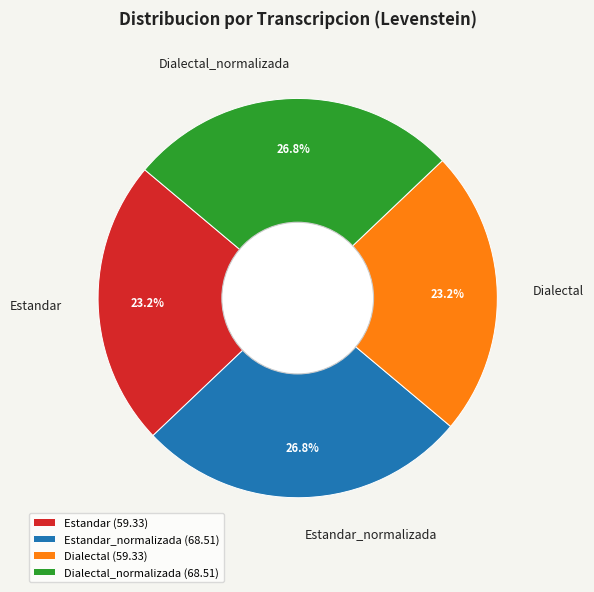

What percentage is the Estandar_normalizada slice, to the nearest percent?

27%